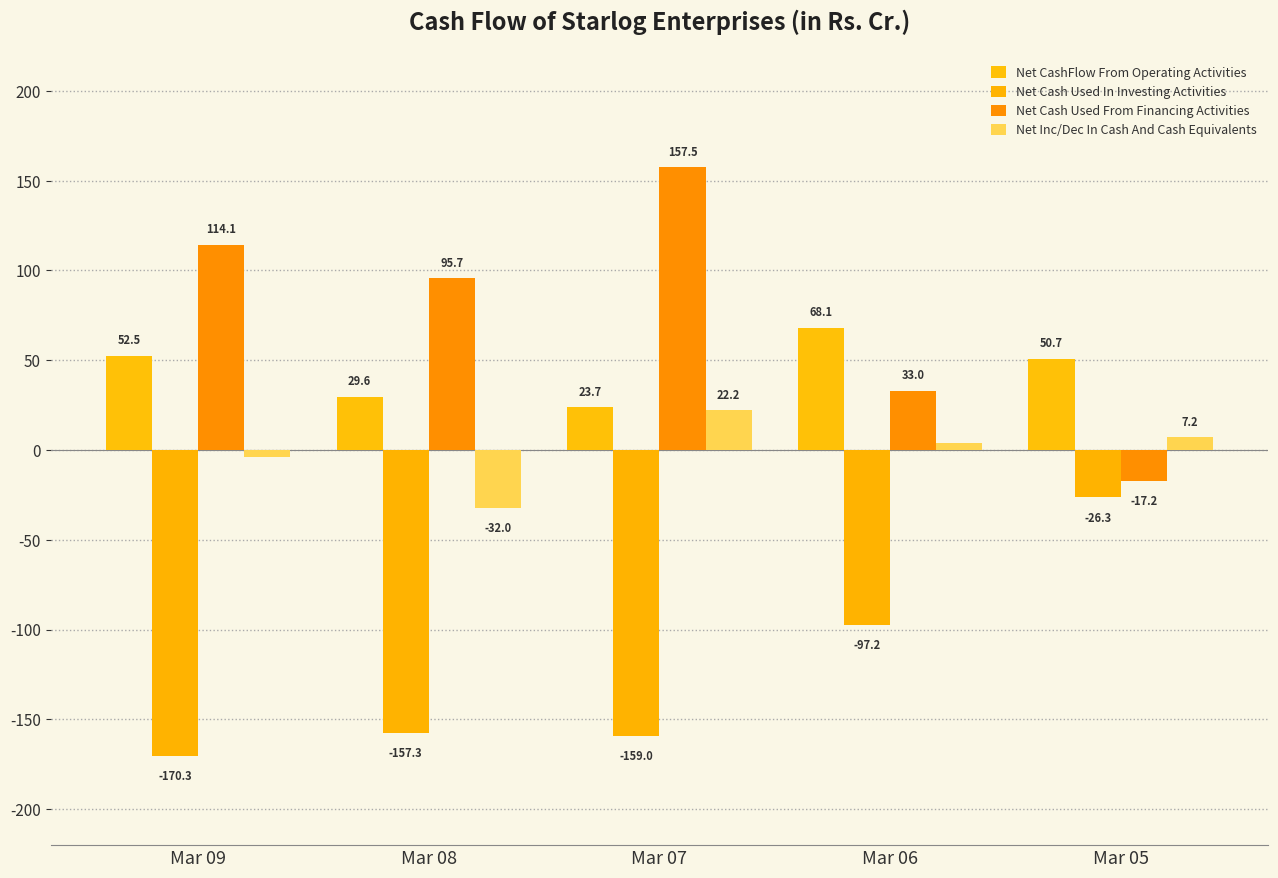

Where is Net Cash Used In Investing Activities nearest to the value -98?

Mar 06